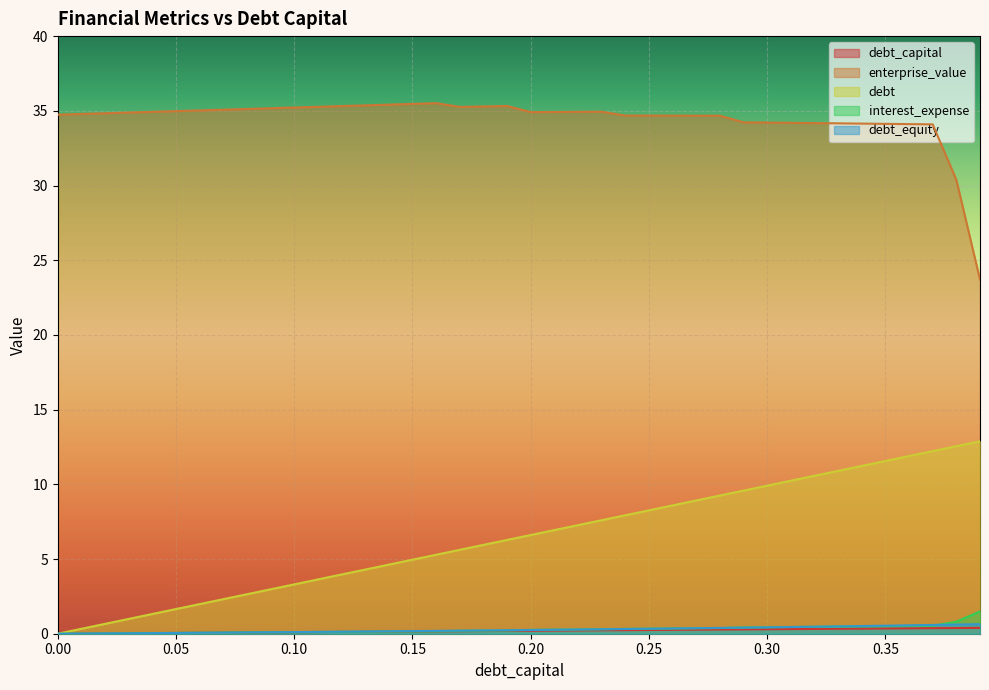

How many lines are shown in the chart?

5